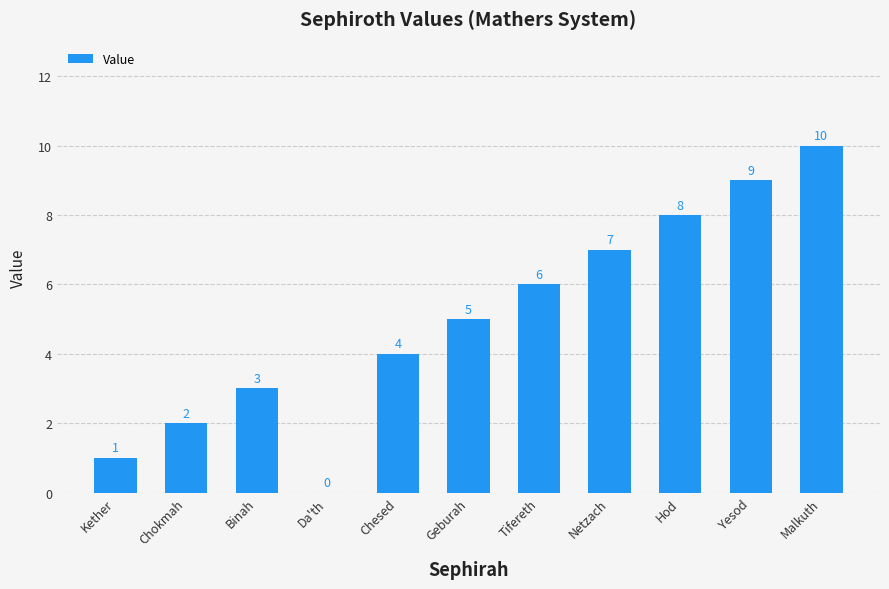

What is the sum of all values?

55